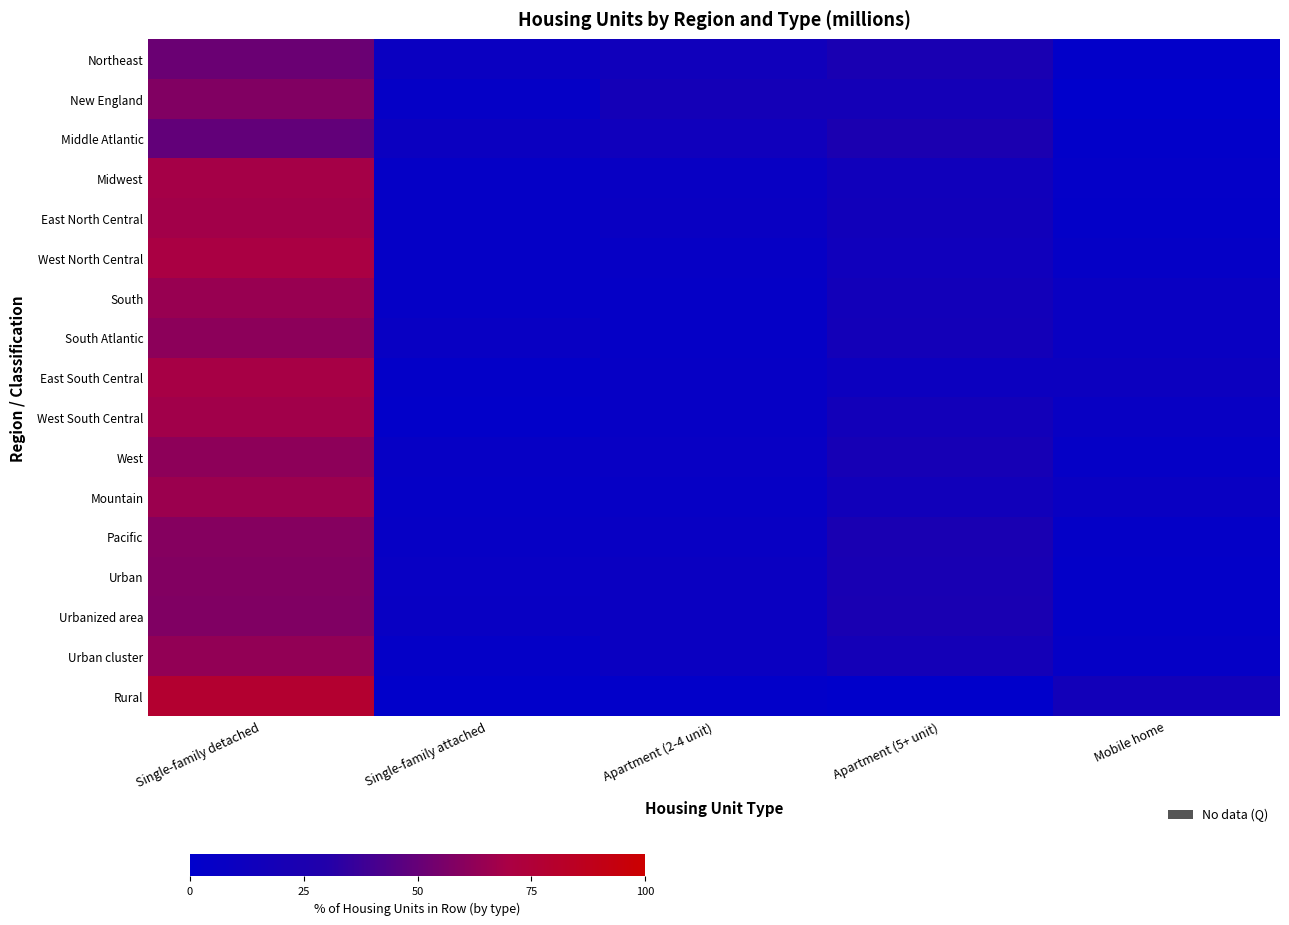

What is the total value across all series at Apartment (5+ unit)?

292.2